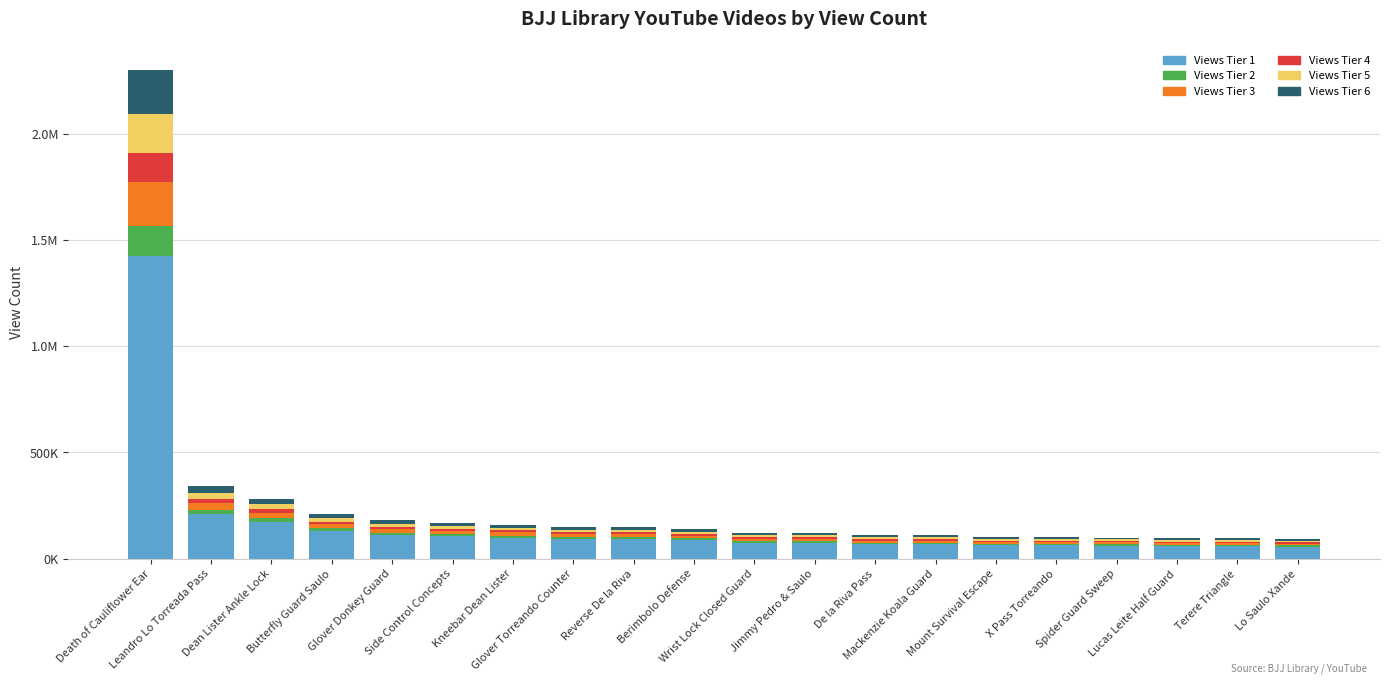

Does the chart contain stacked bars?

Yes